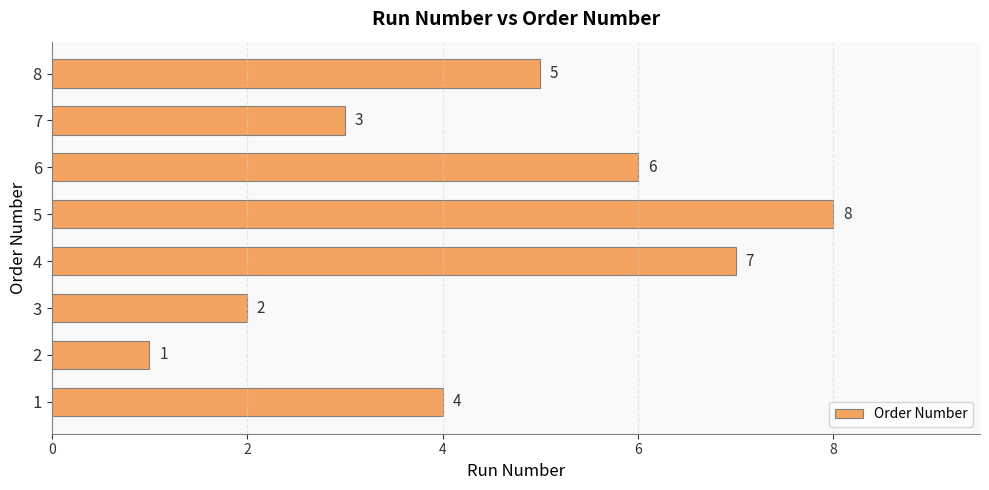

Are the bars horizontal?

Yes